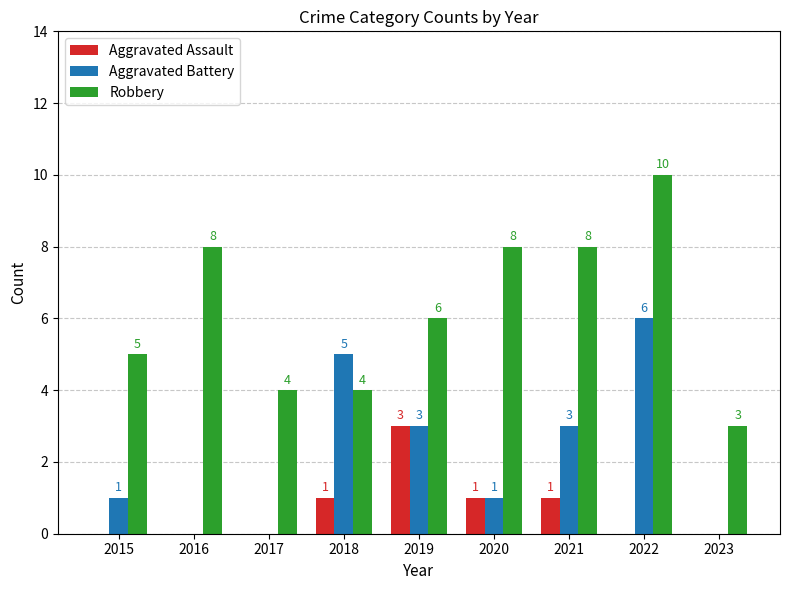

The value of Aggravated Battery at 2022 is 6. True or false?

True